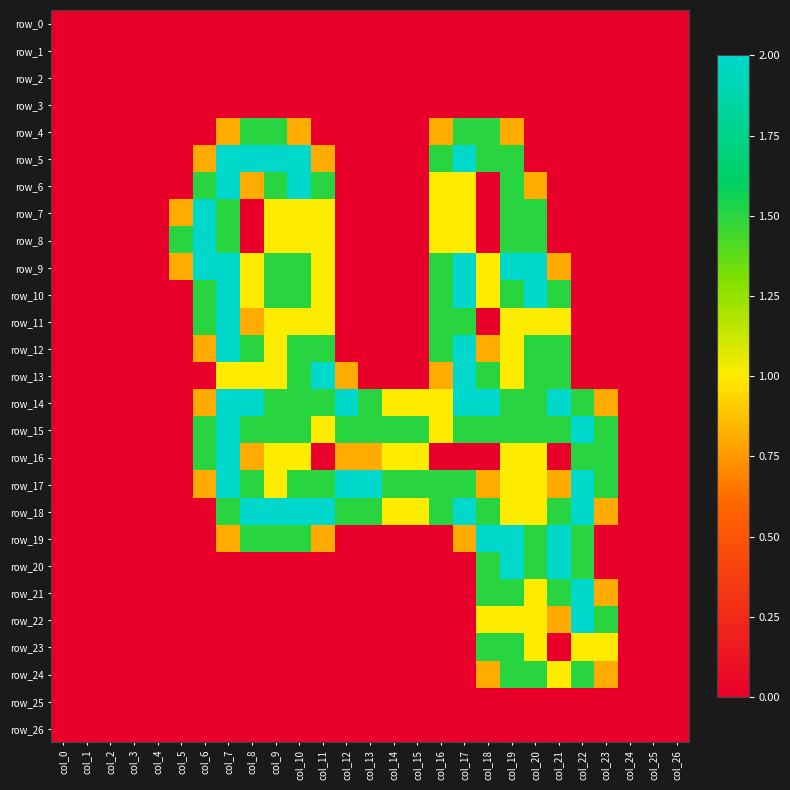

List the labels in order of row_1 value, smallest first.

col_0, col_1, col_2, col_3, col_4, col_5, col_6, col_7, col_8, col_9, col_10, col_11, col_12, col_13, col_14, col_15, col_16, col_17, col_18, col_19, col_20, col_21, col_22, col_23, col_24, col_25, col_26